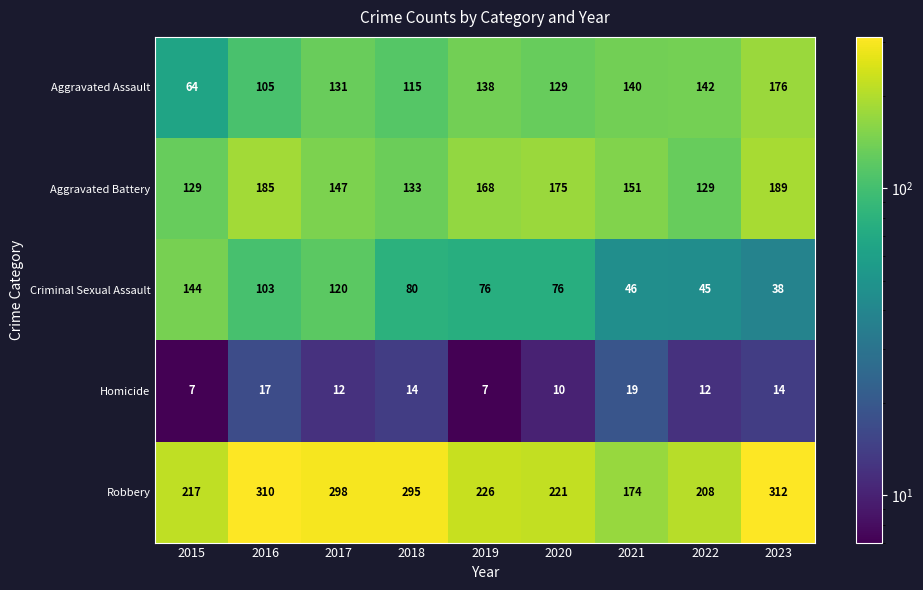

Is it true that Homicide equals 10 at 2020?

True